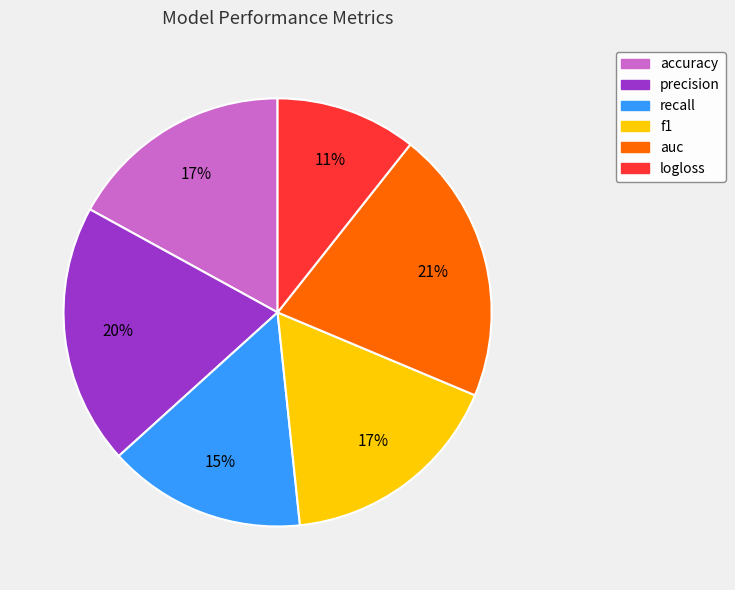

To the nearest percent, what is the average slice percentage?

17%